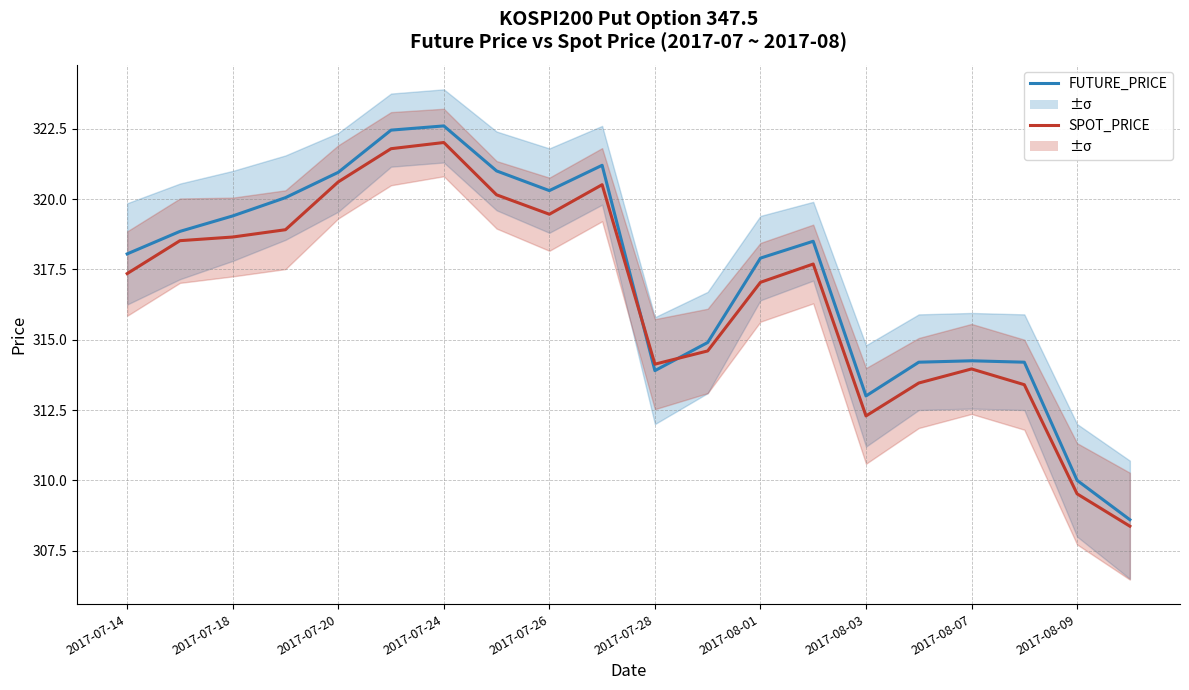

What is the value of the SPOT_PRICE point at the 20th from the left?

308.4